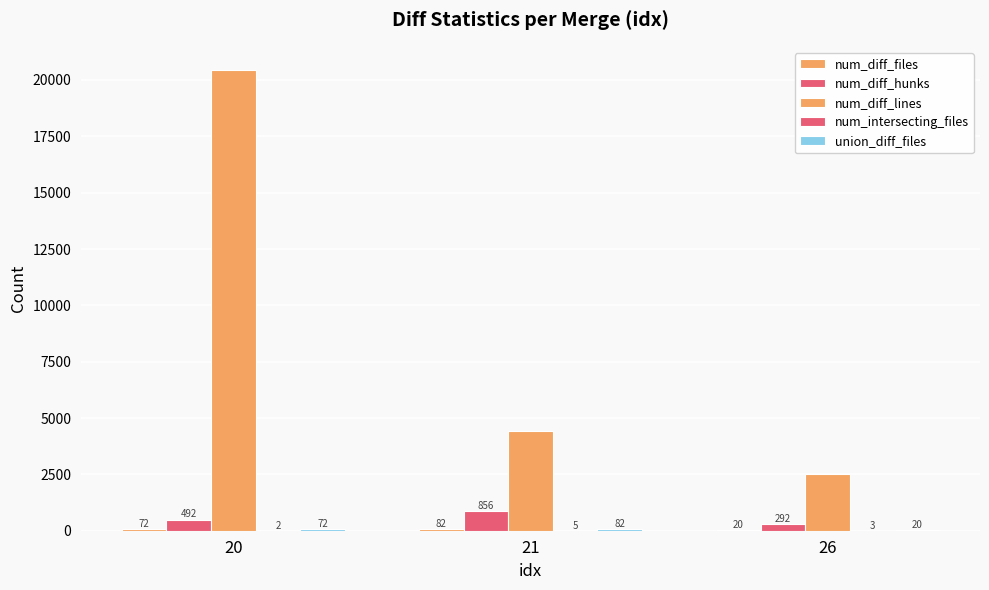

Count the number of categories in the chart.

3